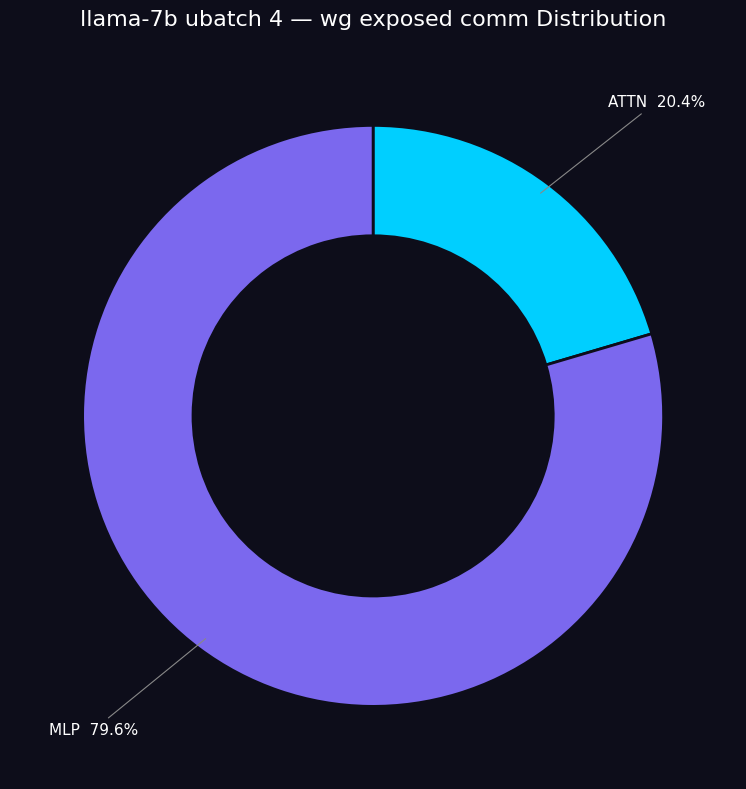

What is the smallest slice in the pie chart?

ATTN